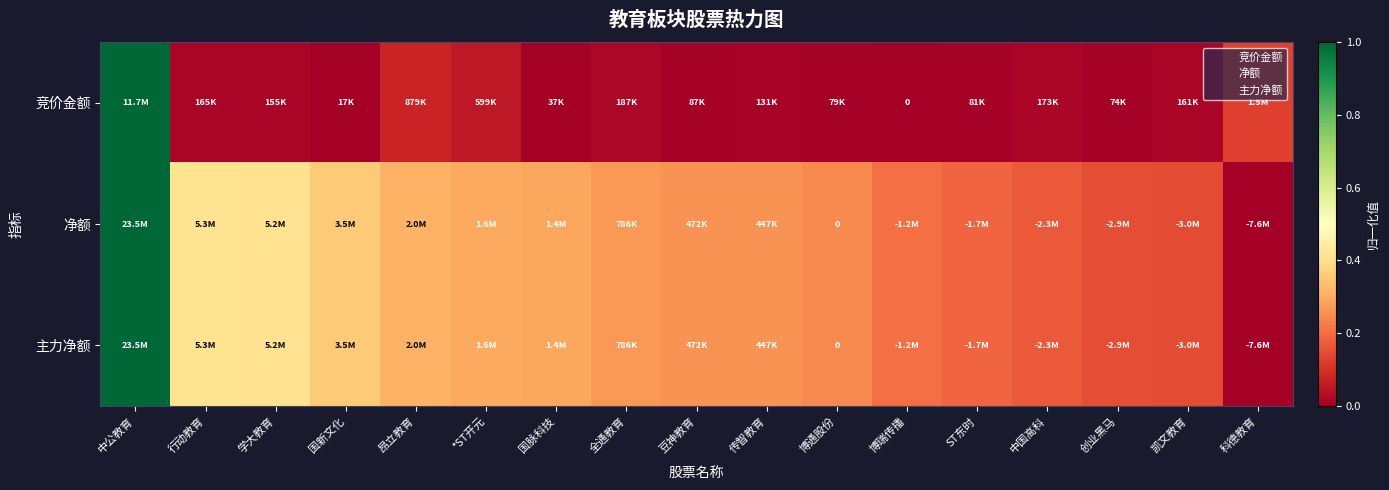

The 净额 series shows 0.3 at 全通教育. True or false?

True